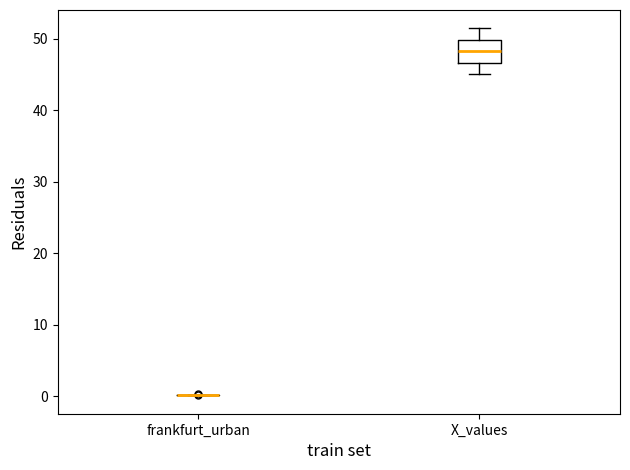

Where does the lower whisker of the box for X_values end on the y-axis? The values are not printed on the chart, so give them approximately, as read against the axis.

45